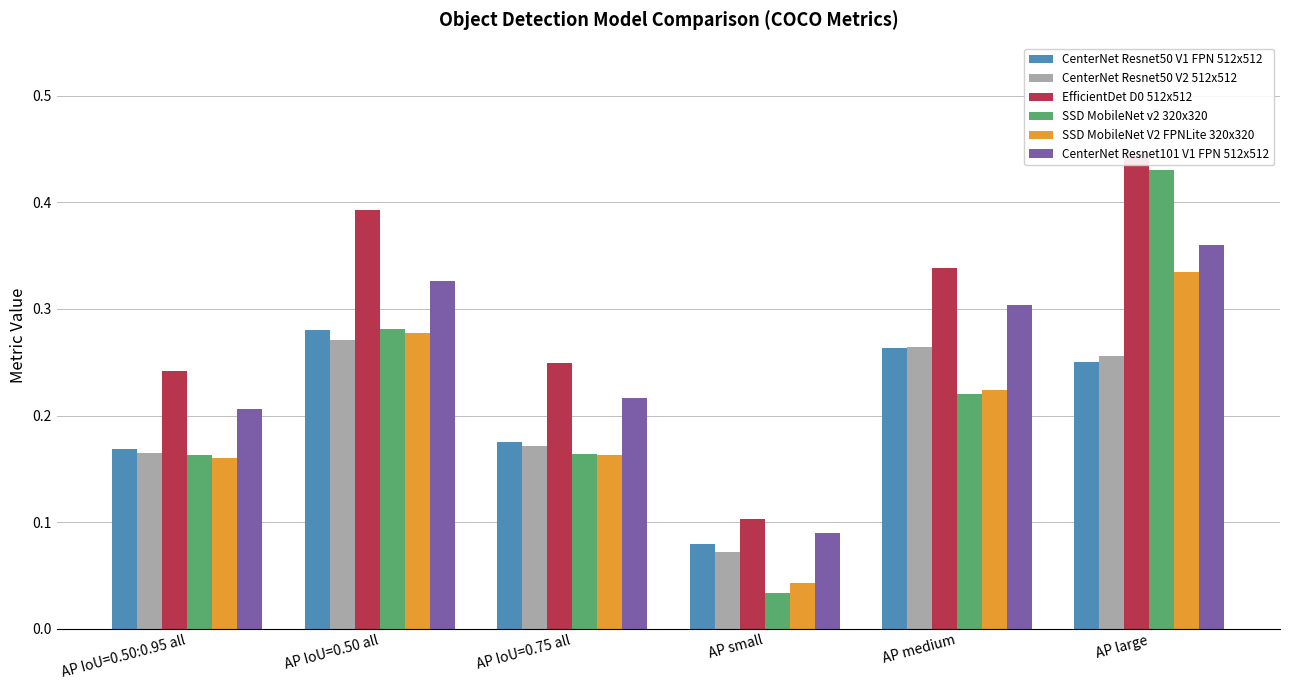

What are all the series names shown in the legend?

CenterNet Resnet50 V1 FPN 512x512, CenterNet Resnet50 V2 512x512, EfficientDet D0 512x512, SSD MobileNet v2 320x320, SSD MobileNet V2 FPNLite 320x320, CenterNet Resnet101 V1 FPN 512x512